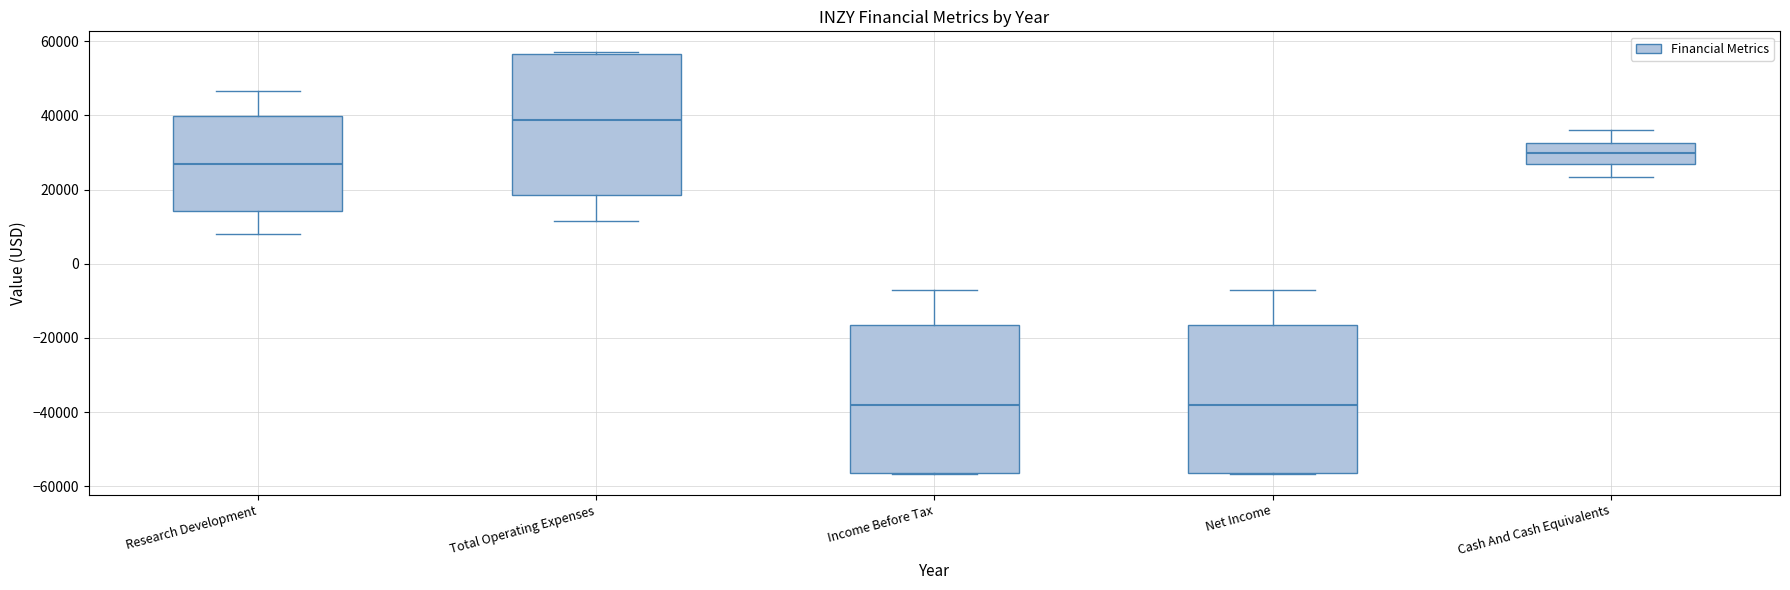

Reading left to right, read every box against the y-axis: the position of its median line, the range the box covers, and the ends of its whiskers. The values are not printed on the chart, so give them approximately, as read against the axis.

Research Development: median 26000, box 14000 to 40000, whiskers 8000 to 46000
Total Operating Expenses: median 38000, box 18000 to 56000, whiskers 12000 to 58000
Income Before Tax: median -38000, box -56000 to -16000, whiskers -56000 to -6000
Net Income: median -38000, box -56000 to -16000, whiskers -56000 to -6000
Cash And Cash Equivalents: median 30000, box 26000 to 32000, whiskers 24000 to 36000